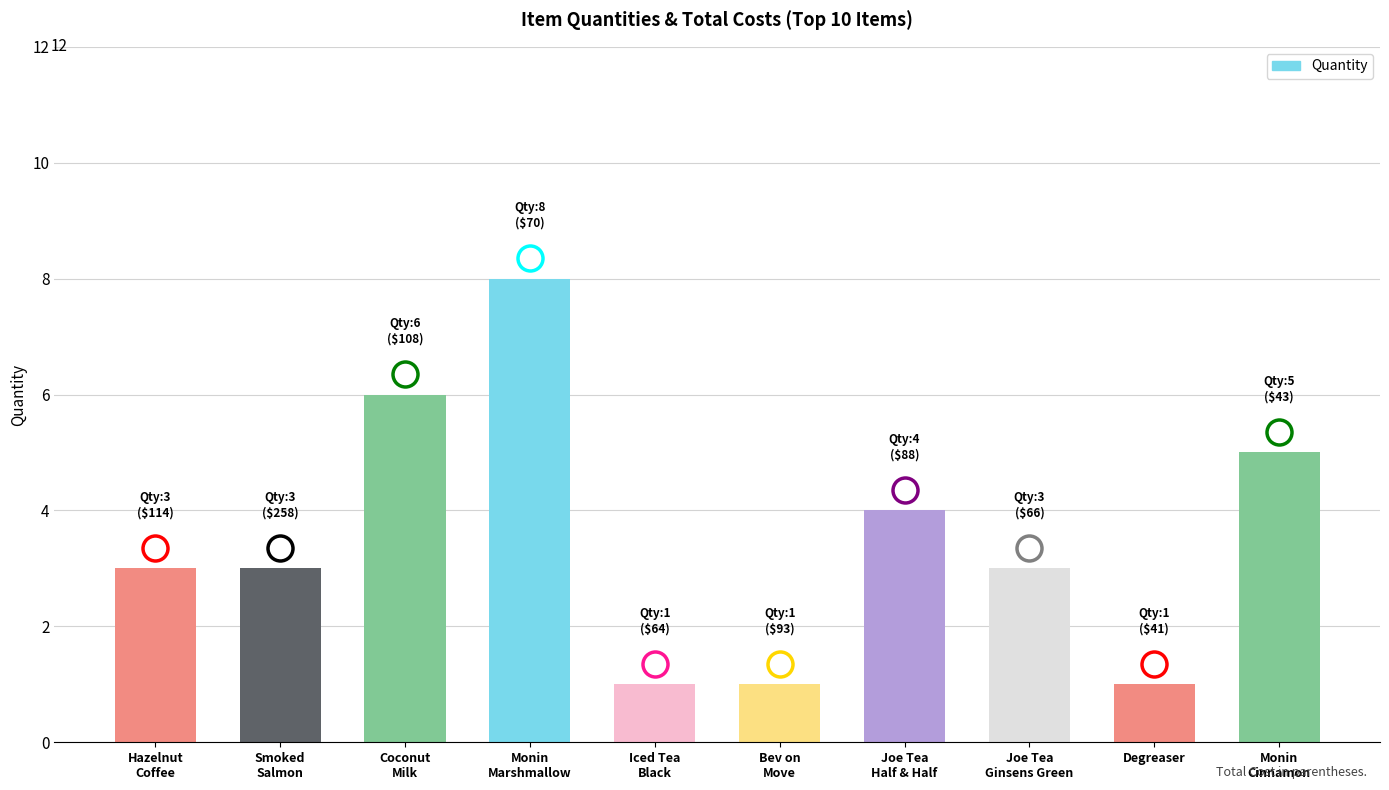

At which label is the value closest to 4?

Joe Tea
Half & Half